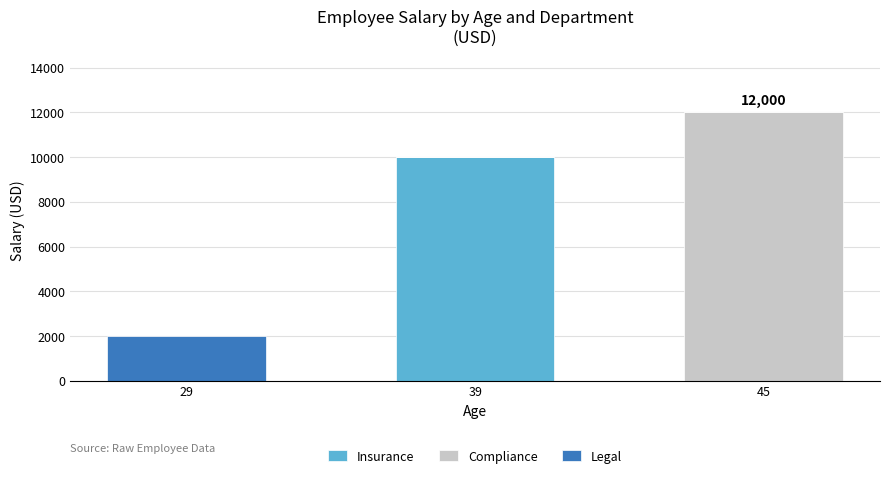

At which category is the sum across all series the highest?

45